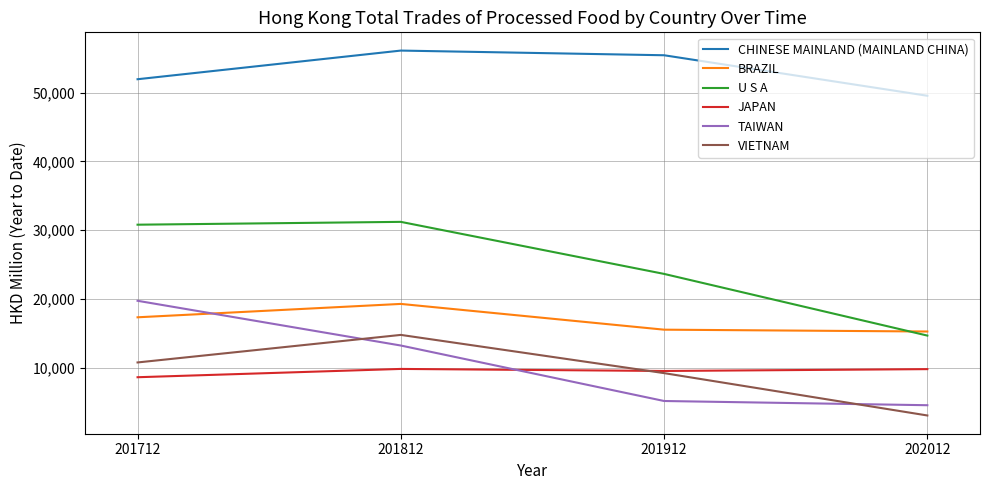

How many values in the U S A series are below 30804?

2